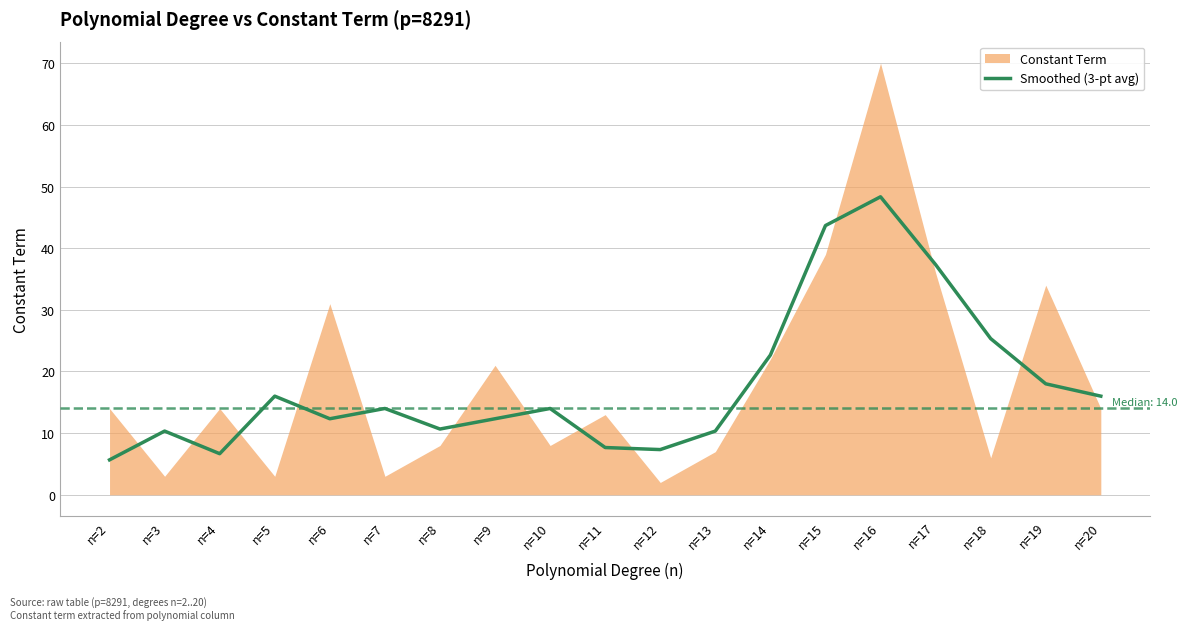

The Smoothed (3-pt avg) series shows 6.7 at n=4. True or false?

True